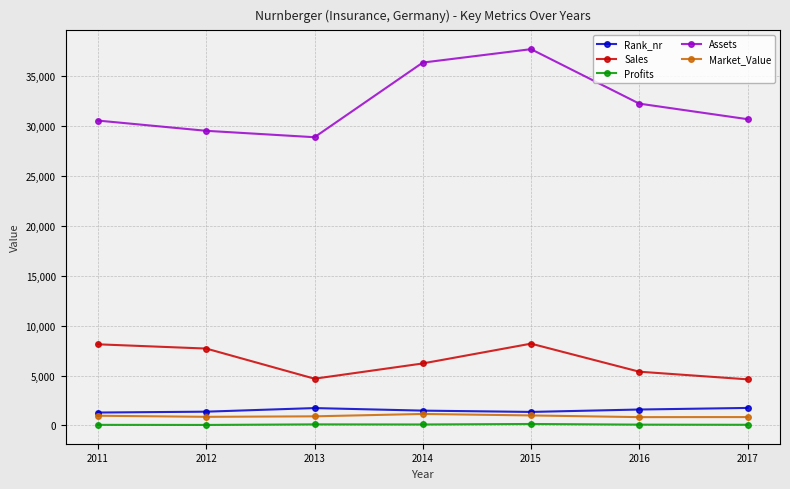

True or false: Market_Value and Profits cross at least once.

False